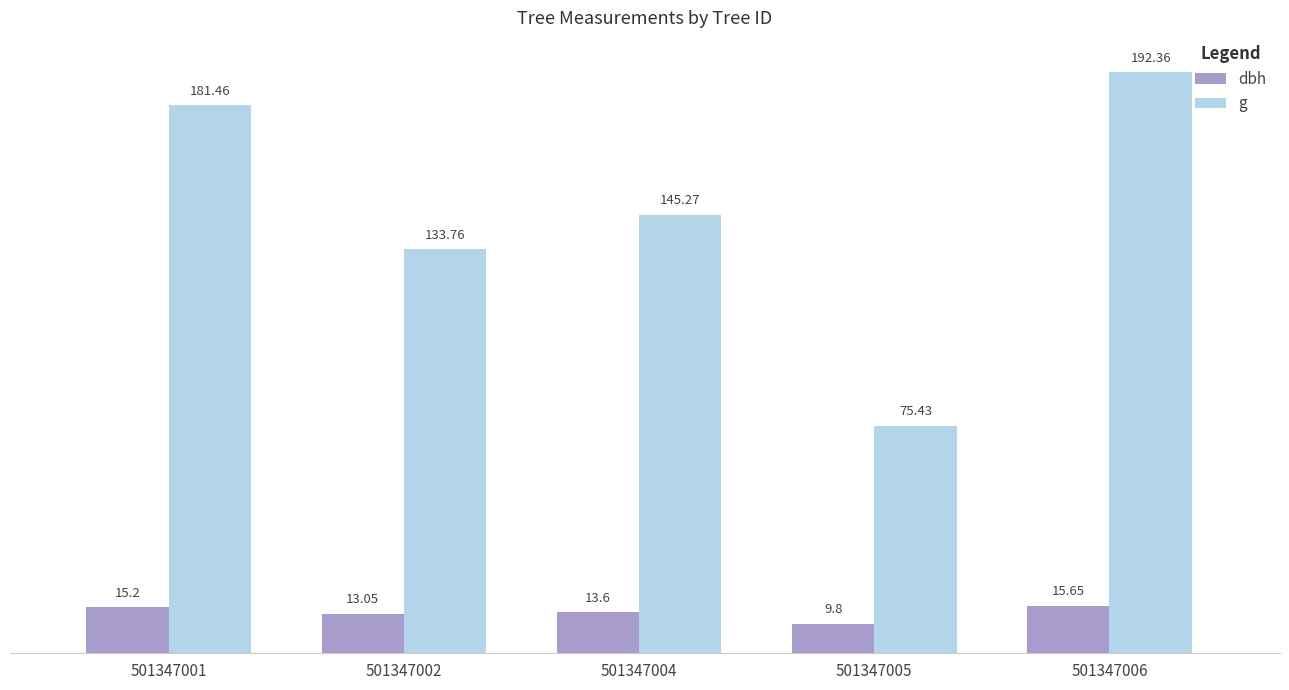

How many distinct data groups are displayed?

2